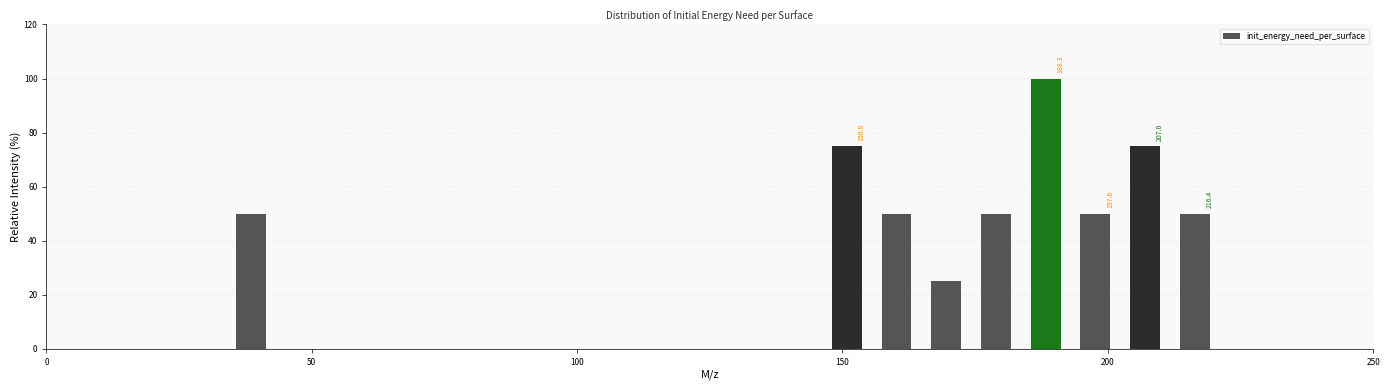

Around what value on the x-axis is the tallest bar? Give the approximate position of its centre, as read against the axis.

190